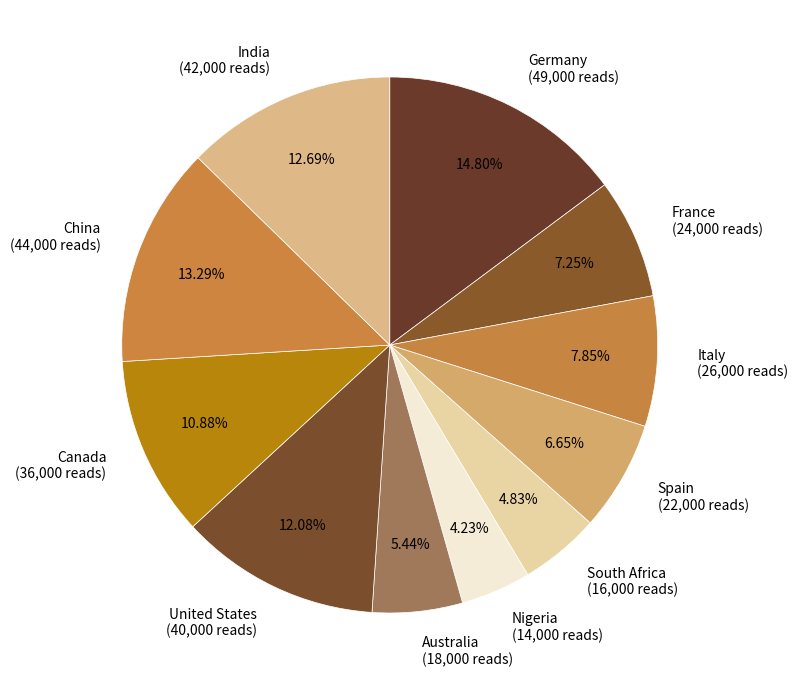

Rank the categories by value from lowest to highest.

Nigeria, South Africa, Australia, Spain, France, Italy, Canada, United States, India, China, Germany